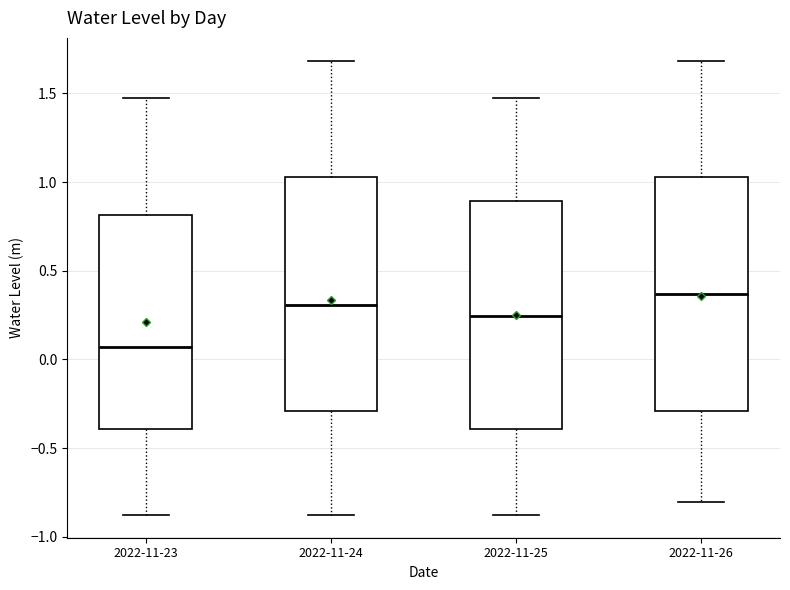

Where does the upper whisker of the box for 2022-11-25 end on the y-axis? The values are not printed on the chart, so give them approximately, as read against the axis.

1.50